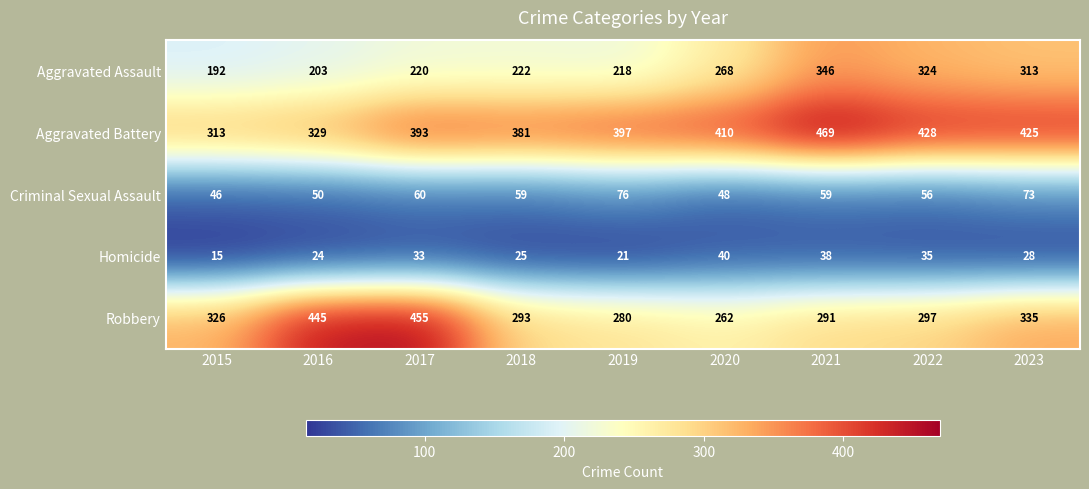

What is the average value of the Aggravated Battery series?

394